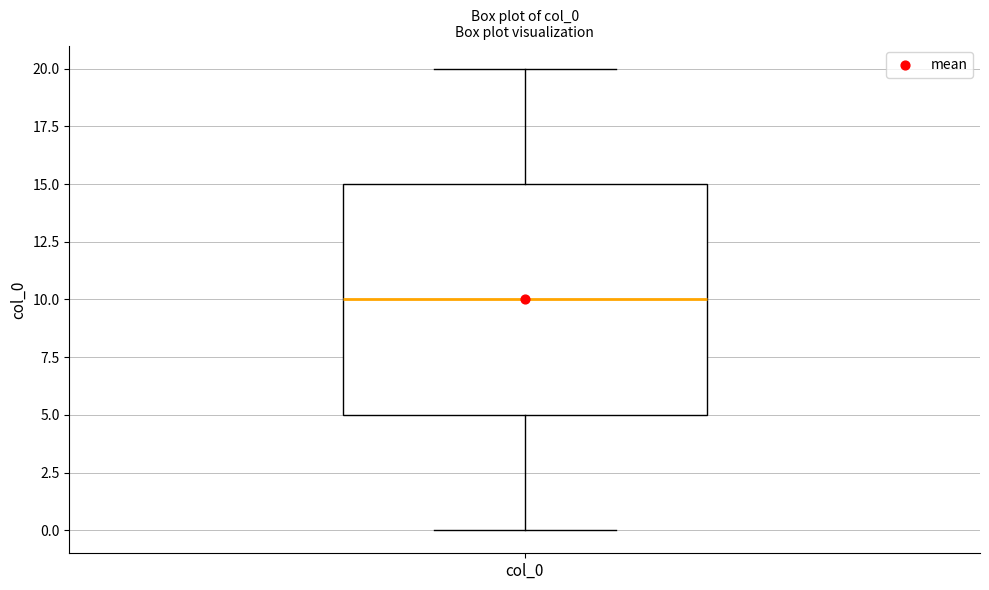

Where is the upper edge of the box for col_0 on the y-axis? The values are not printed on the chart, so give them approximately, as read against the axis.

15